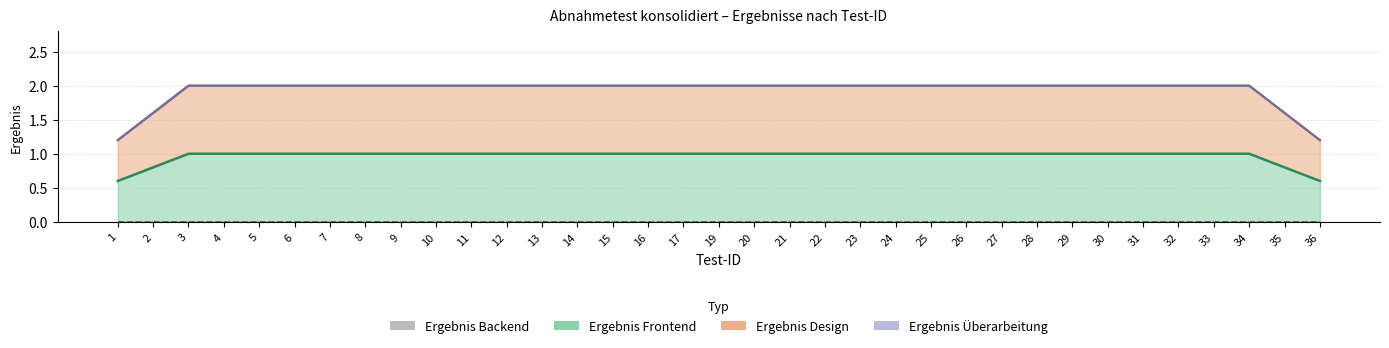

True or false: Ergebnis Backend has more than 2 interior local peaks.

False